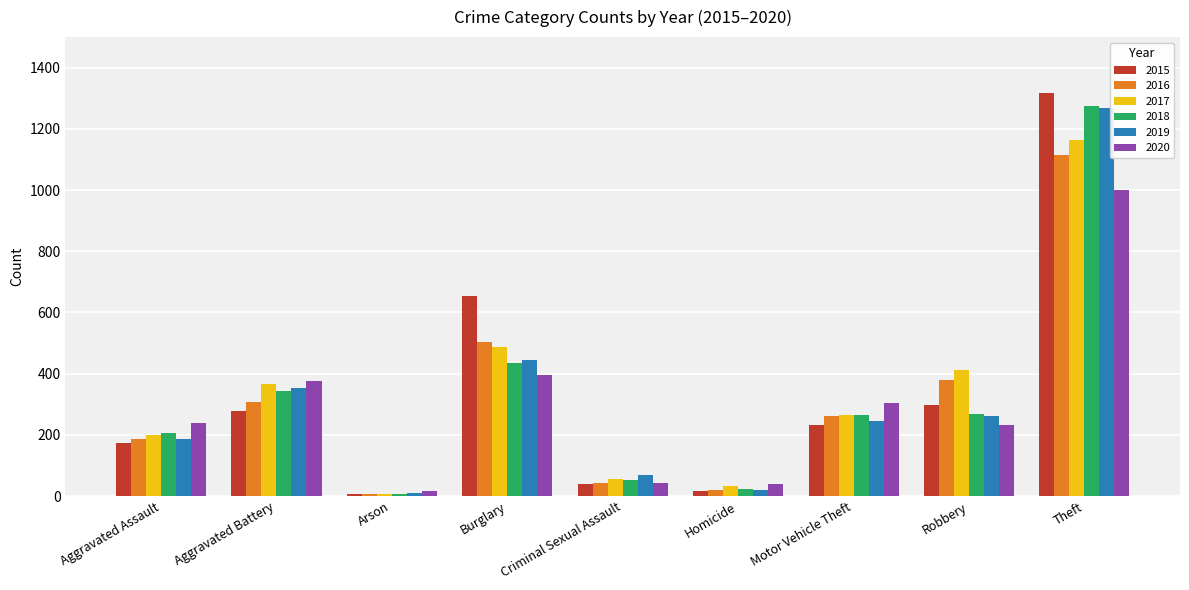

At which label is 2020 closest to 507?

Burglary